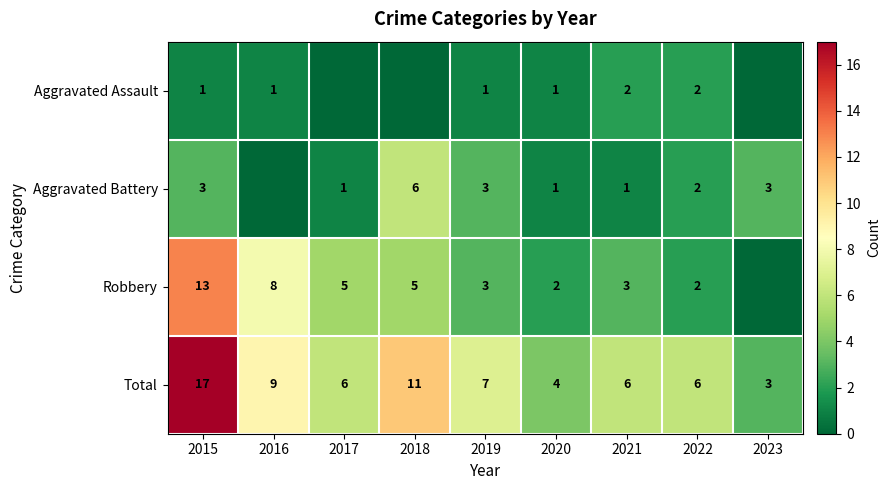

True or false: Robbery has a value of 1 at 2020.

False